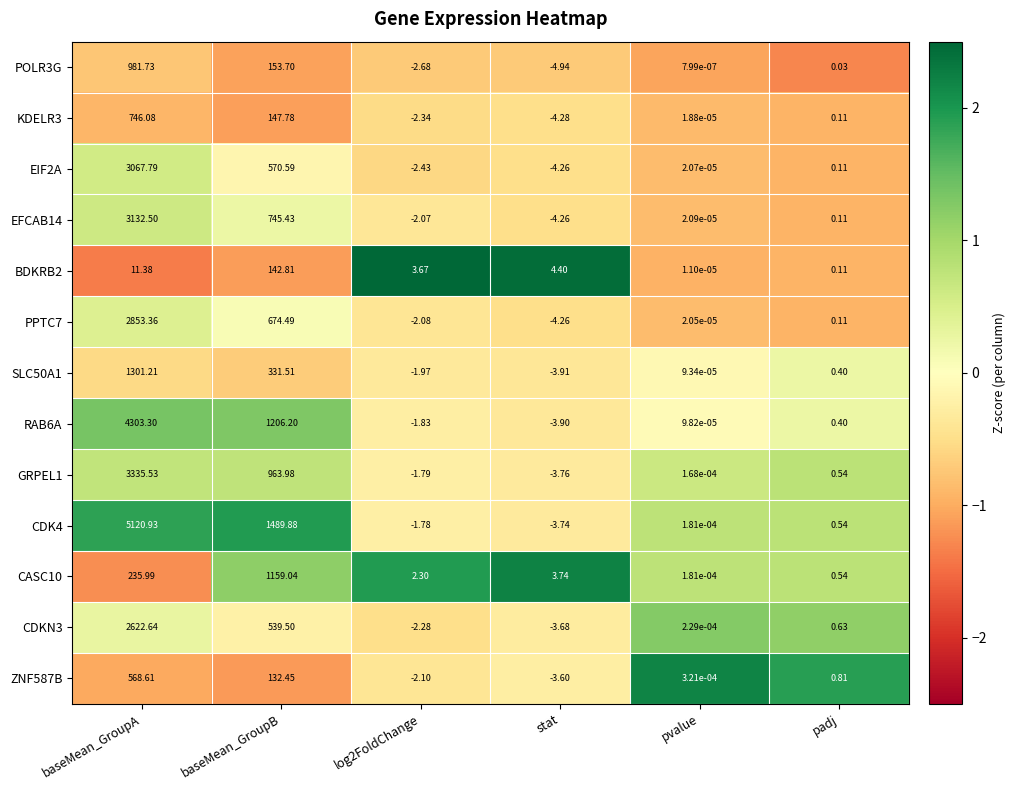

Which category has the highest value across all series?

baseMean_GroupA